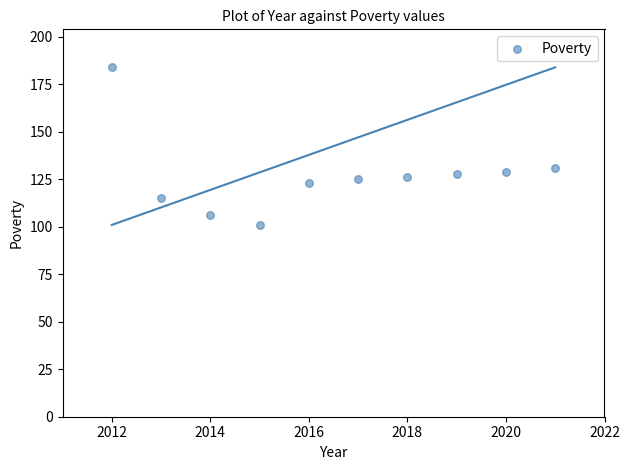

What is the average X value?

2016